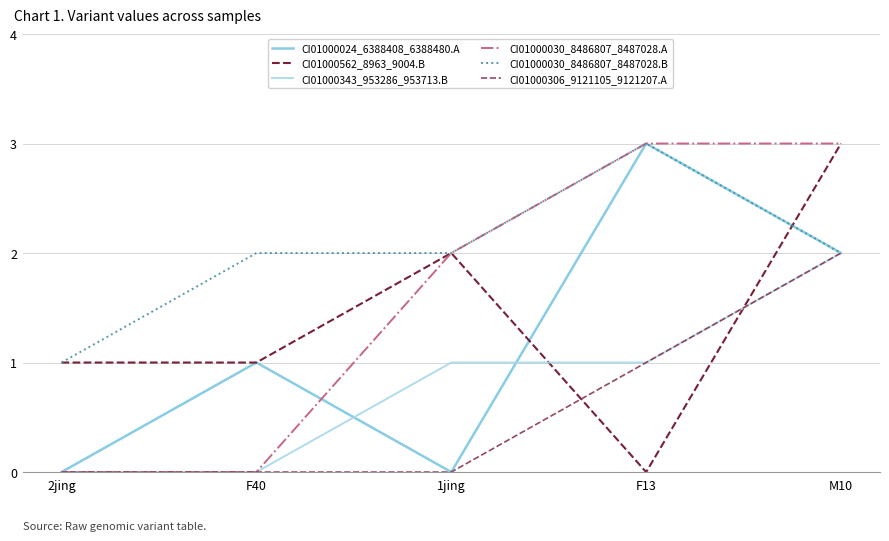

How many lines are shown in the chart?

6